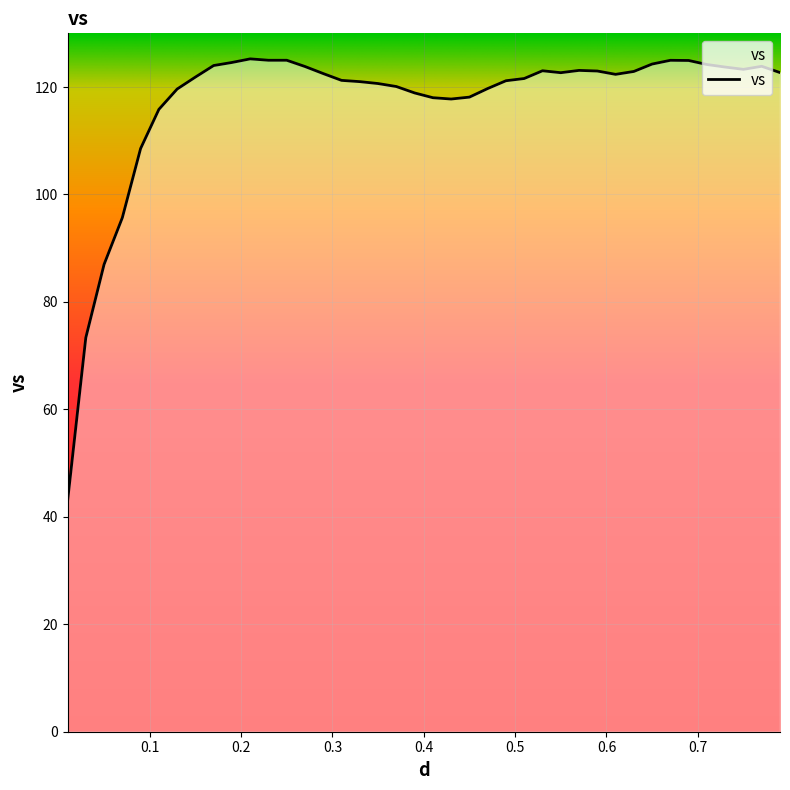

What is the difference between the maximum and minimum values?

82.4